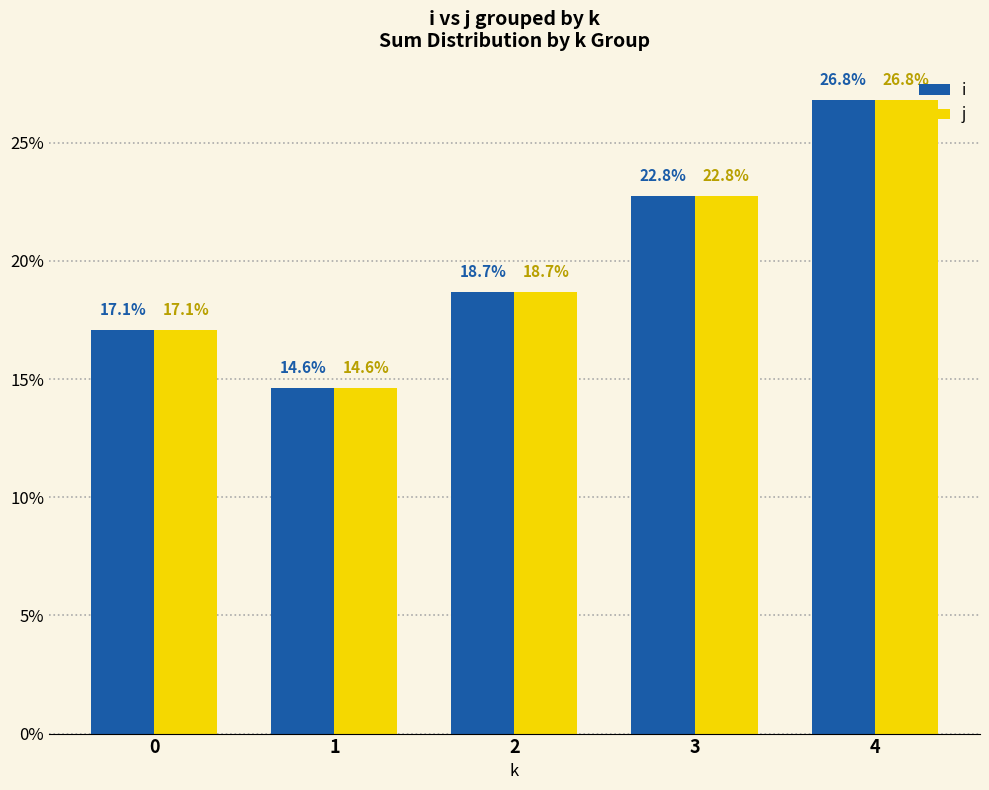

How many values in the i series are below 18?

2